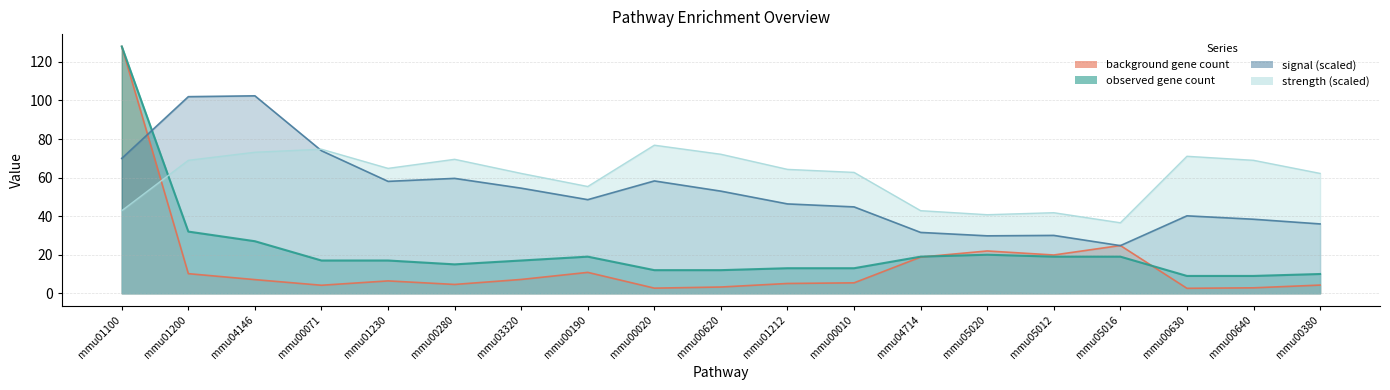

List the labels in order of strength value, smallest first.

mmu05016, mmu05020, mmu05012, mmu01100, mmu04714, mmu00190, mmu03320, mmu00380, mmu00010, mmu01212, mmu01230, mmu01200, mmu00640, mmu00280, mmu00630, mmu00620, mmu04146, mmu00071, mmu00020